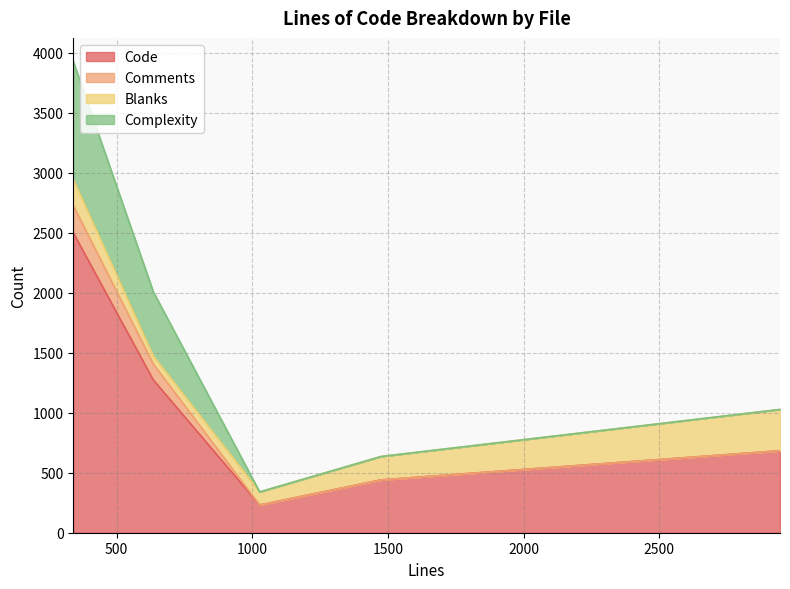

Where does the Code series first go above 683?

340